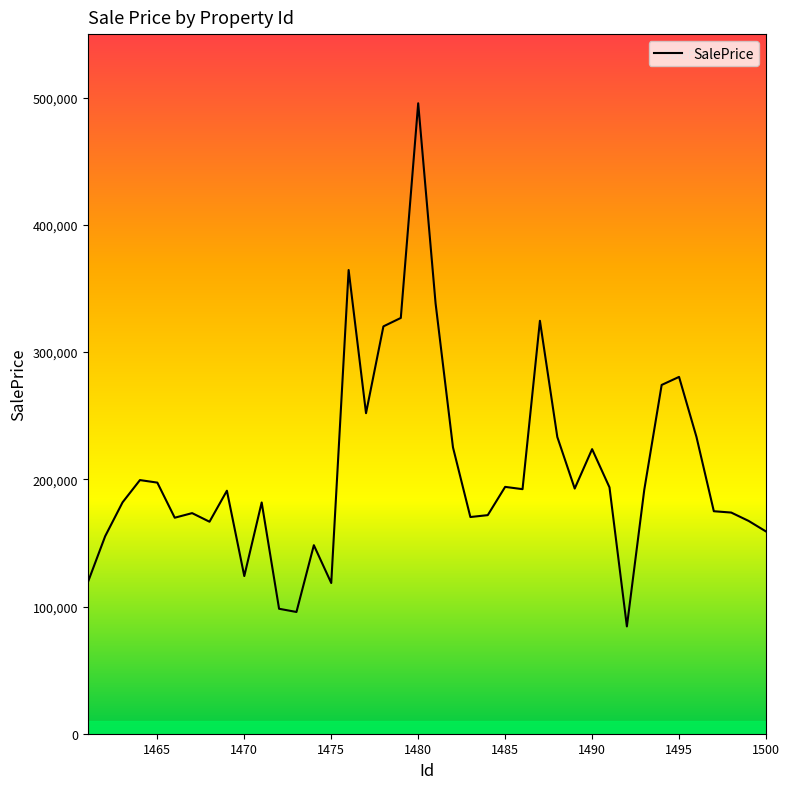

What is the difference between the maximum and minimum values?

411268.5